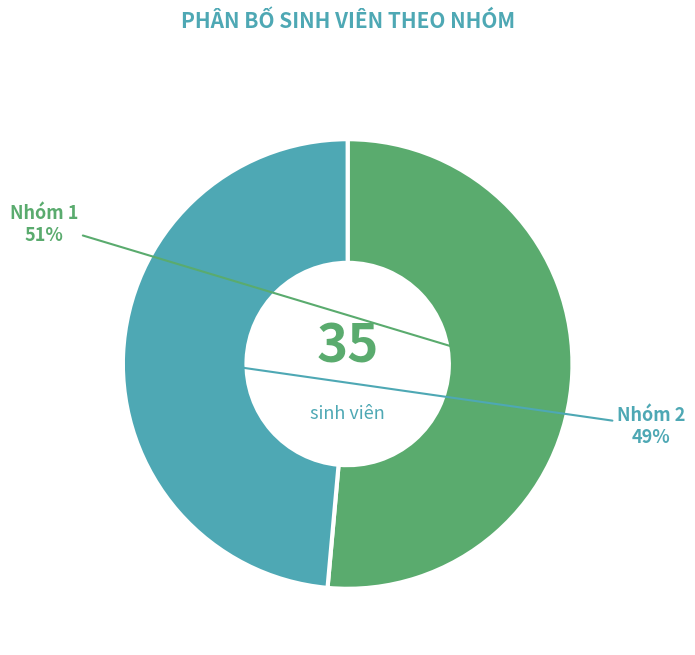

How many slices are in this pie chart?

2